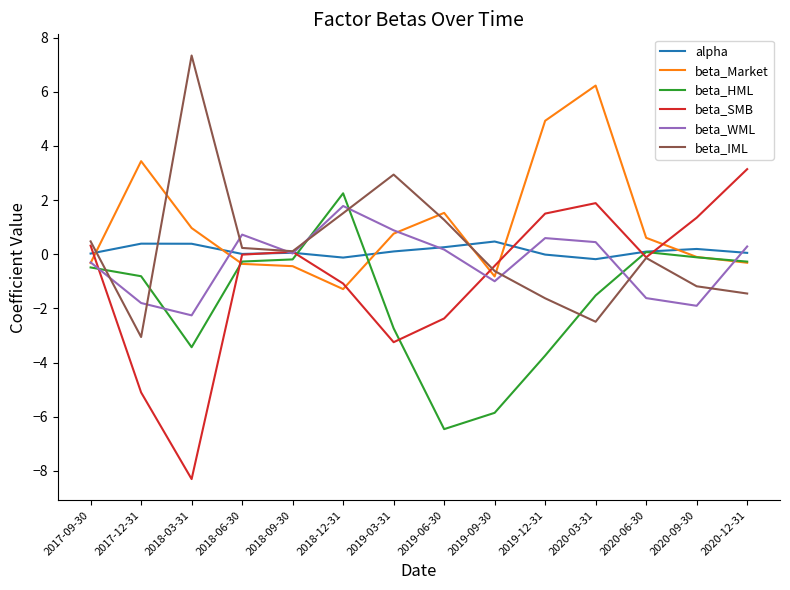

The beta_Market series shows -0.1 at 2020-09-30. True or false?

True